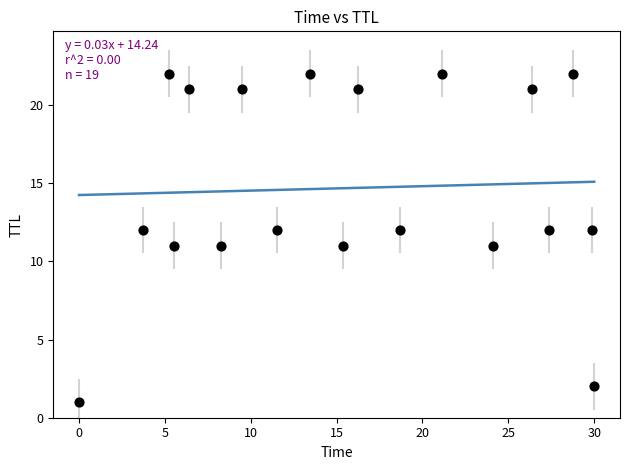

What is the range of Y values (max minus min)?

21